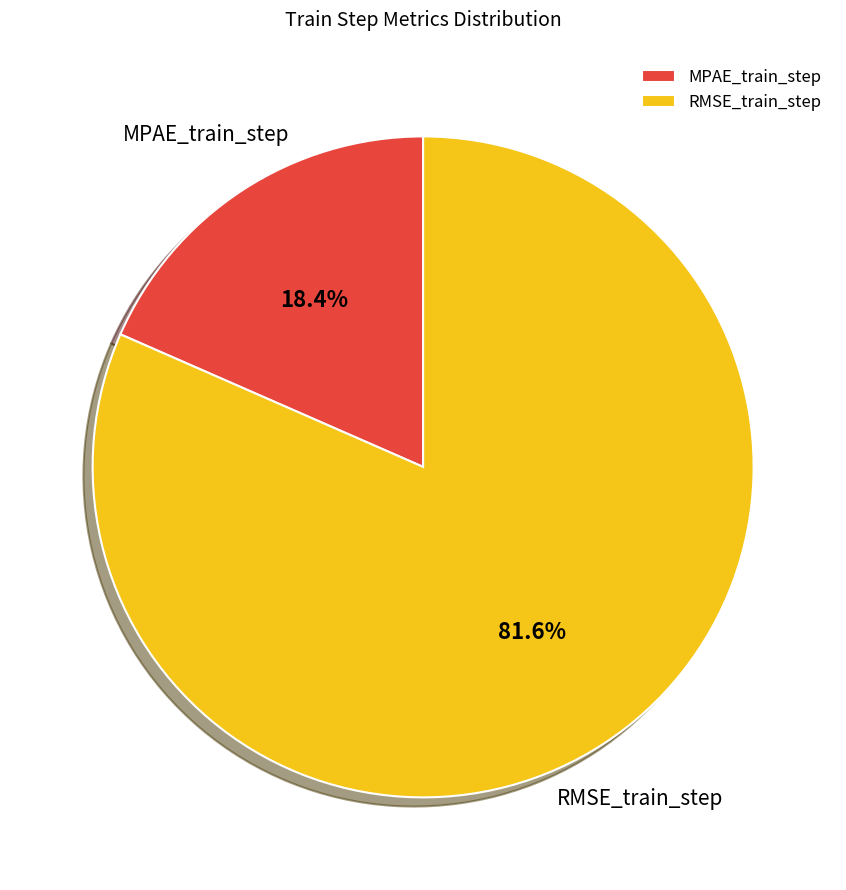

To the nearest percent, what is the difference between the RMSE_train_step and MPAE_train_step slice percentages?

63%